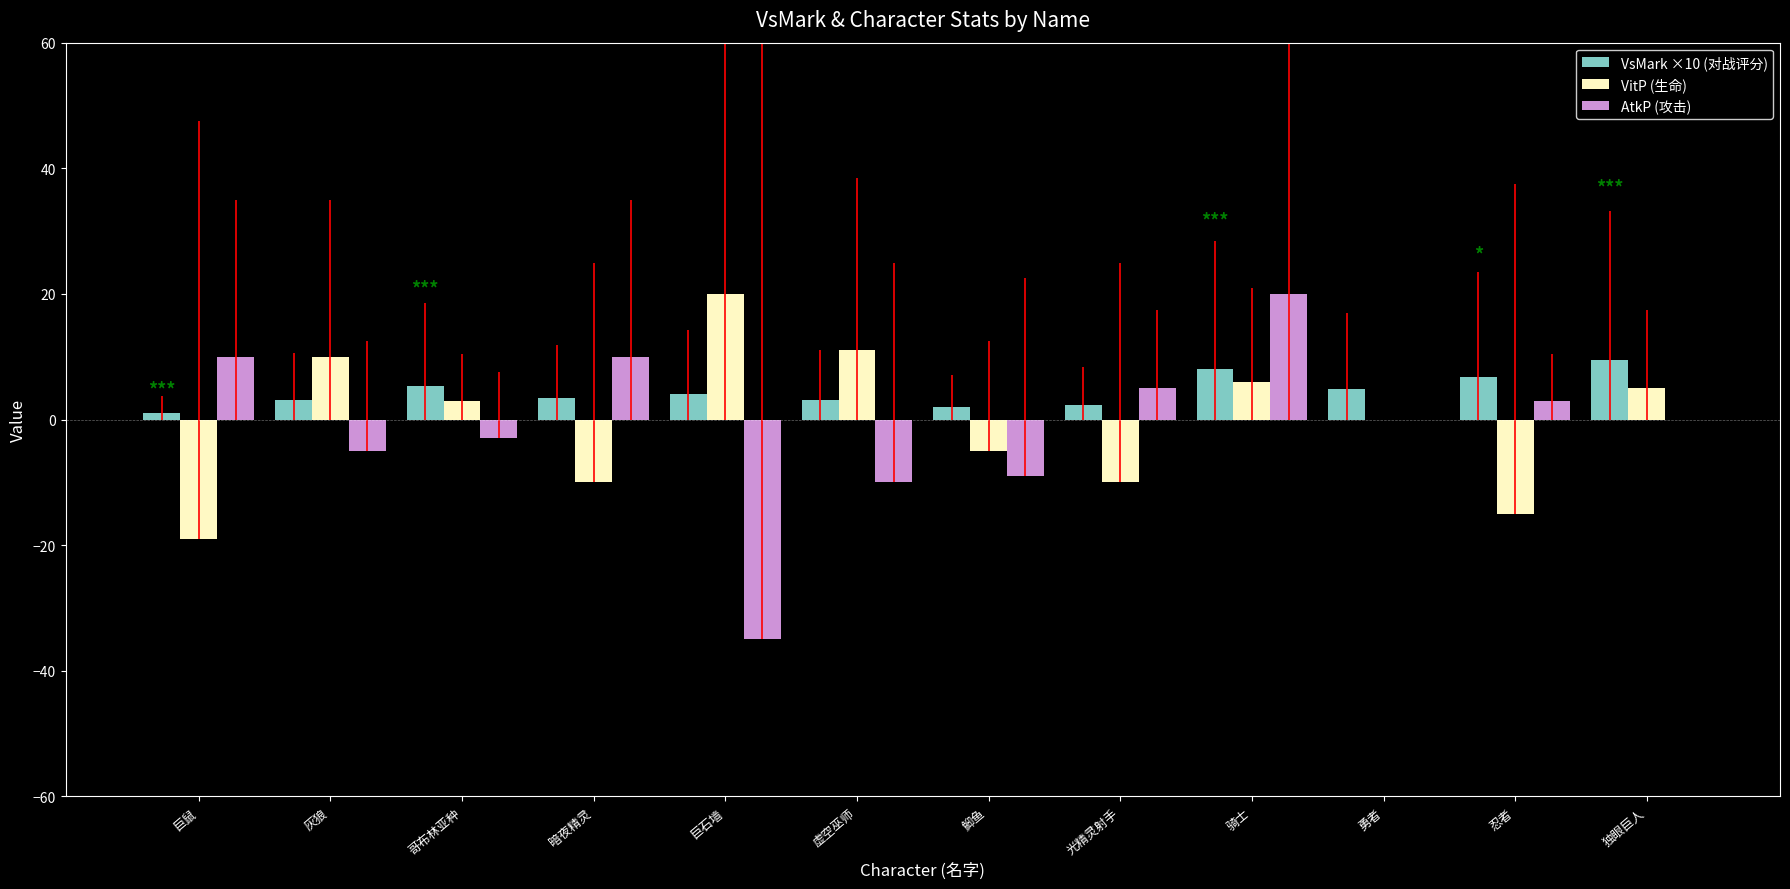

How many values in AtkP (攻击) are below zero?

5